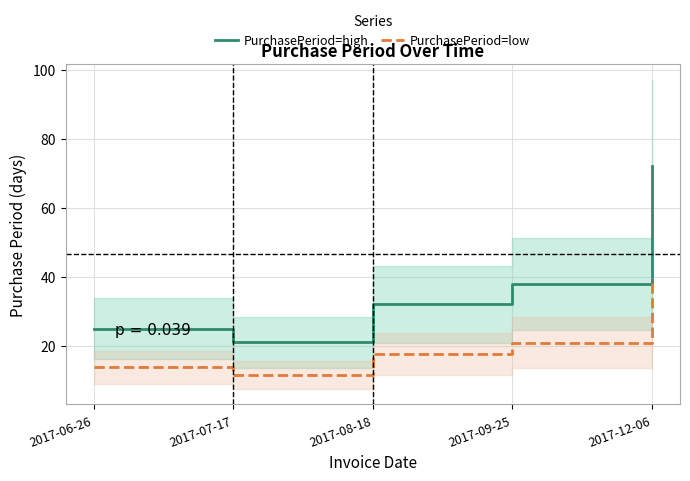

Reading left to right, list all the values displayed in this chart.

PurchasePeriod=high: 2017-06-26=25.0	2017-07-17=21.0	2017-08-18=32.0	2017-09-25=38.0	2017-12-06=72.0
PurchasePeriod=low: 2017-06-26=13.8	2017-07-17=11.6	2017-08-18=17.6	2017-09-25=20.9	2017-12-06=39.6